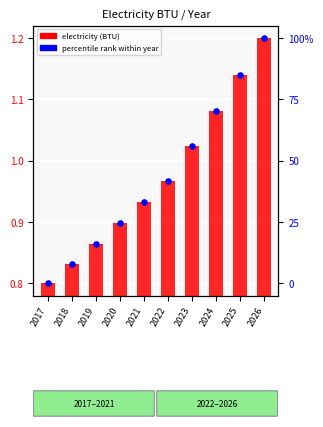

What are all the series names shown in the legend?

electricity (BTU), percentile rank within year